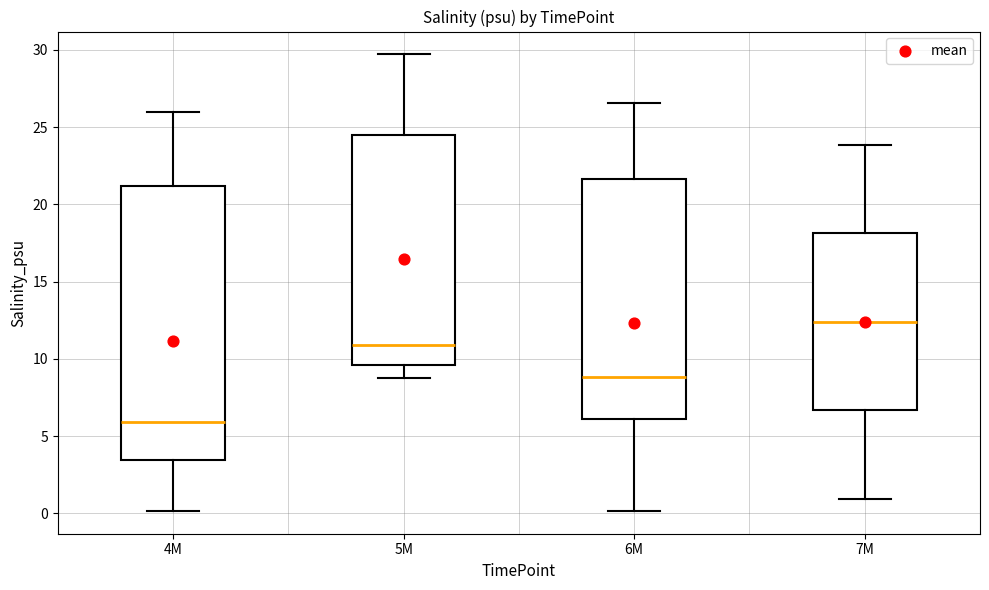

Reading left to right, read every box against the y-axis: the position of its median line, the range the box covers, and the ends of its whiskers. The values are not printed on the chart, so give them approximately, as read against the axis.

4M: median 6.0, box 3.5 to 21.0, whiskers 0.0 to 26.0
5M: median 11.0, box 9.5 to 24.5, whiskers 8.5 to 29.5
6M: median 9.0, box 6.0 to 21.5, whiskers 0.0 to 26.5
7M: median 12.5, box 6.5 to 18.0, whiskers 1.0 to 24.0